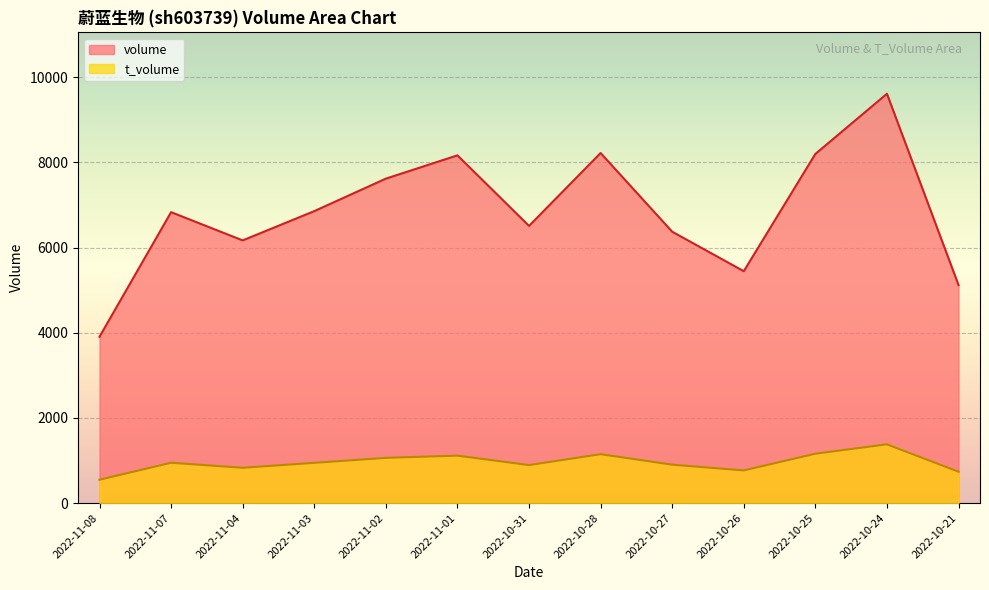

Which has a higher value, 2022-10-24 or 2022-10-28?

2022-10-24